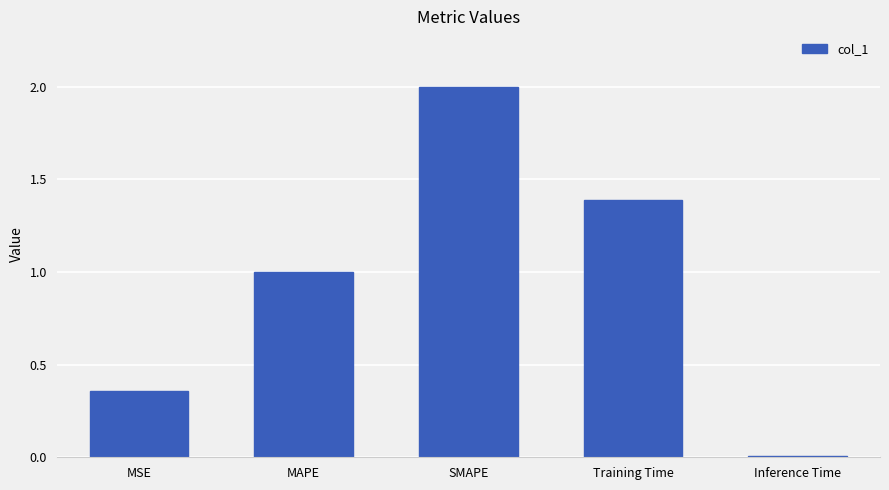

Is it true that the value at Inference Time is 0.0?

True